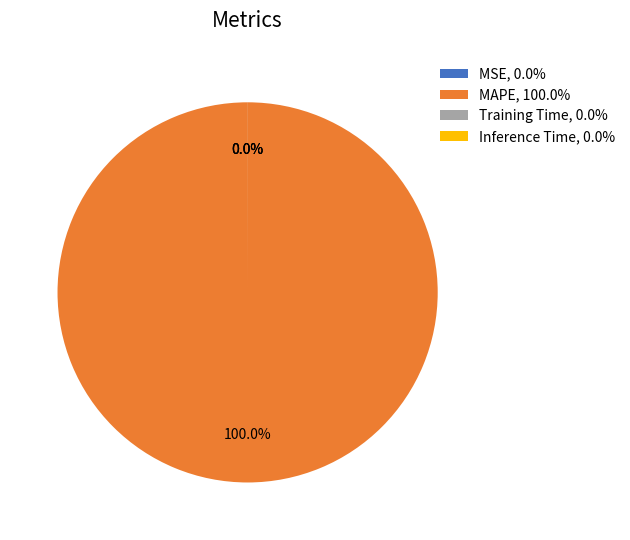

Which slice is the largest?

MAPE